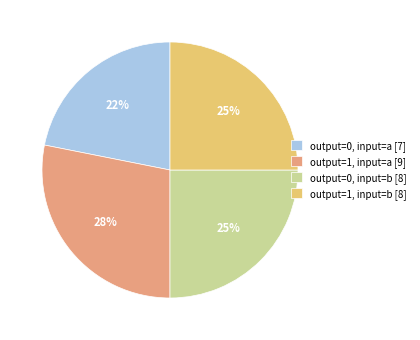

To the nearest percent, what portion does output=0, input=a [7] represent?

22%